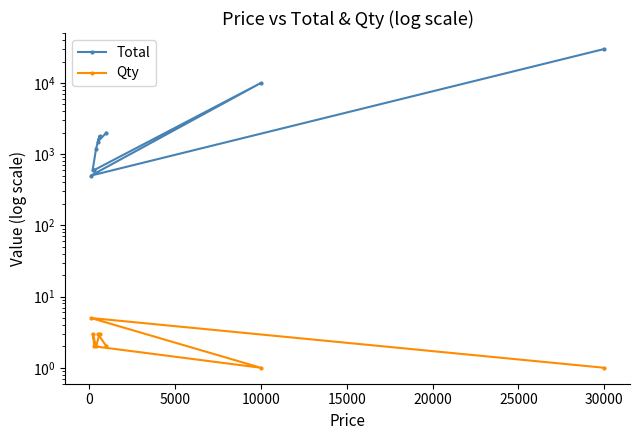

What is the smallest value displayed?

1